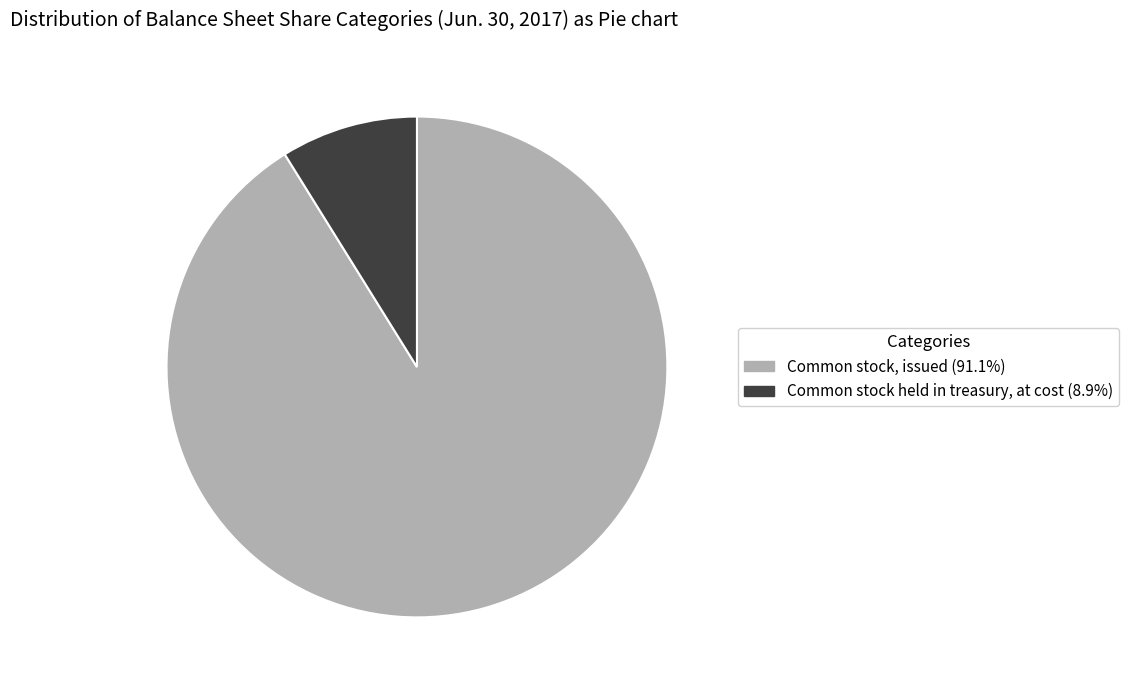

Does any single category account for the majority?

Yes